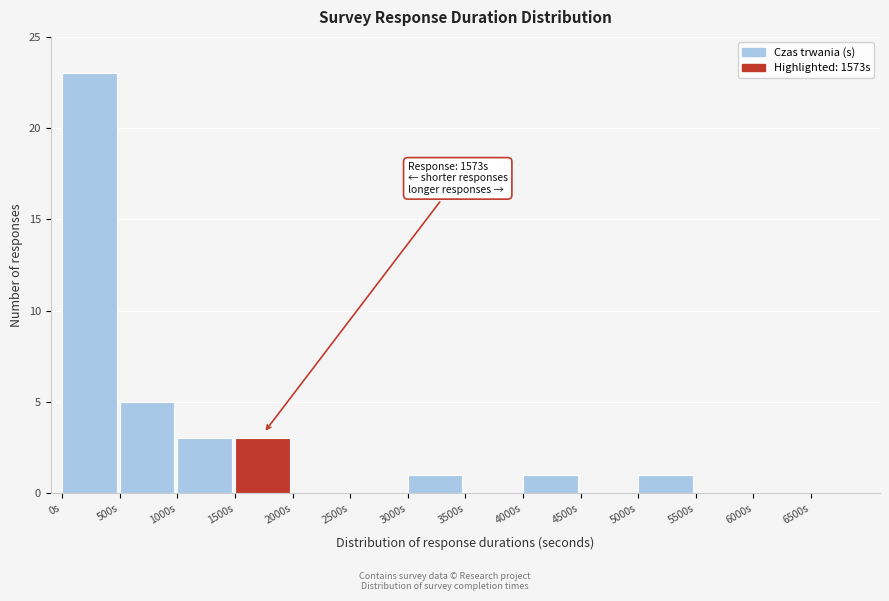

Over which range of the x-axis is the bar tallest?

0 to 500